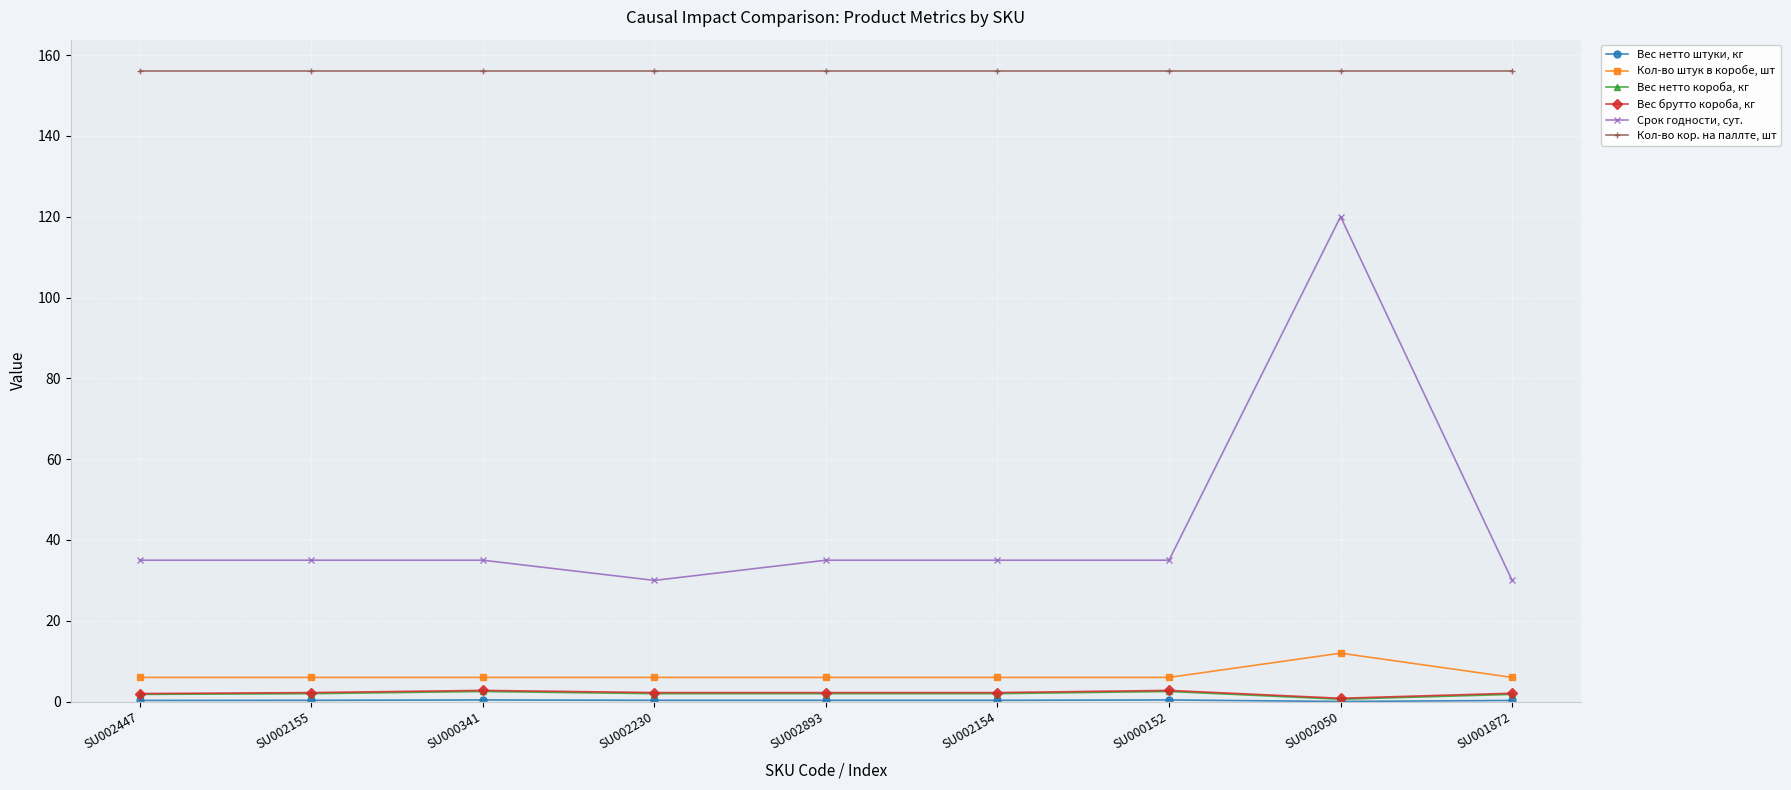

What is the maximum value for Кол-во штук в коробе, шт?

12.0